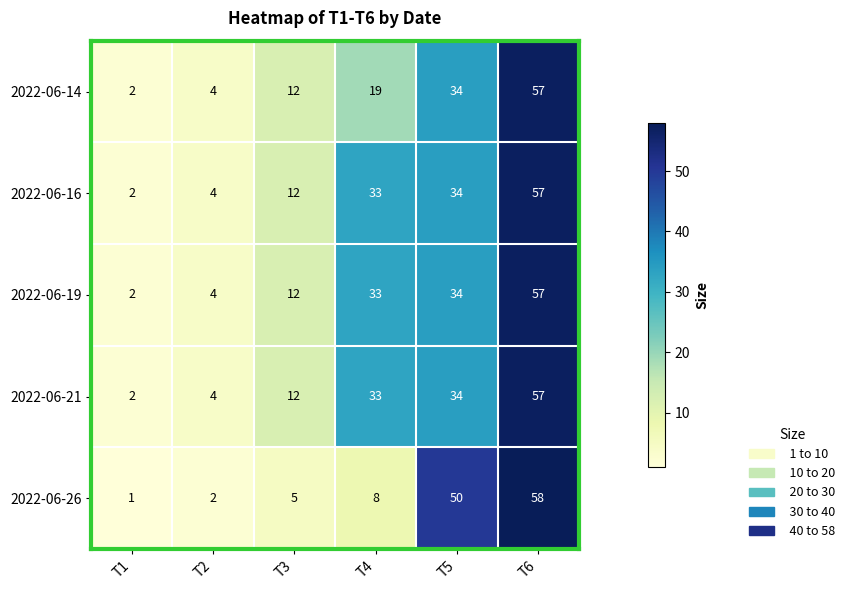

How many categories are shown in the chart?

6